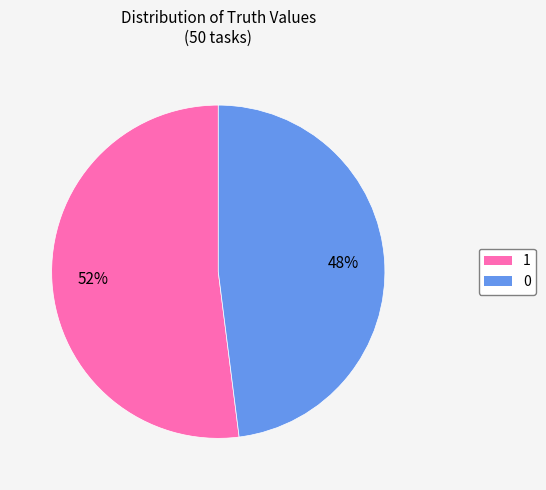

What is the largest slice in the pie chart?

1